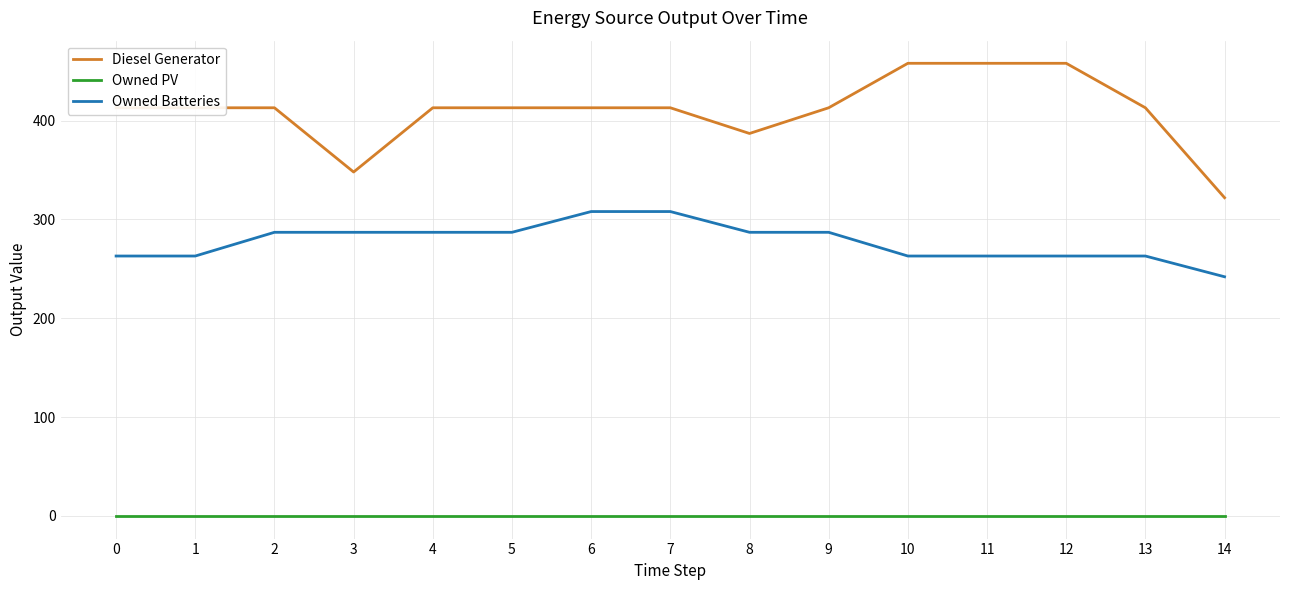

Reading right to left, extract all data points from this chart.

Diesel Generator: 14=322	13=413	12=458	11=458	10=458	9=413	8=387	7=413	6=413	5=413	4=413	3=348	2=413	1=413	0=413
Owned PV: 14=0	13=0	12=0	11=0	10=0	9=0	8=0	7=0	6=0	5=0	4=0	3=0	2=0	1=0	0=0
Owned Batteries: 14=242	13=263	12=263	11=263	10=263	9=287	8=287	7=308	6=308	5=287	4=287	3=287	2=287	1=263	0=263